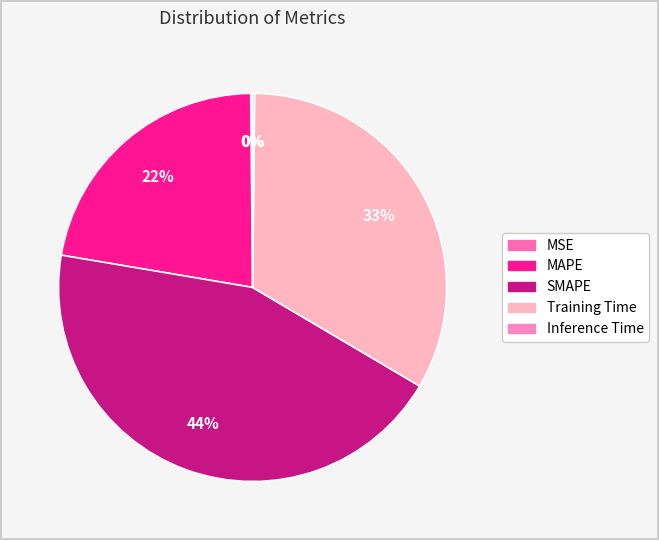

What percentage is the SMAPE slice, to the nearest percent?

44%